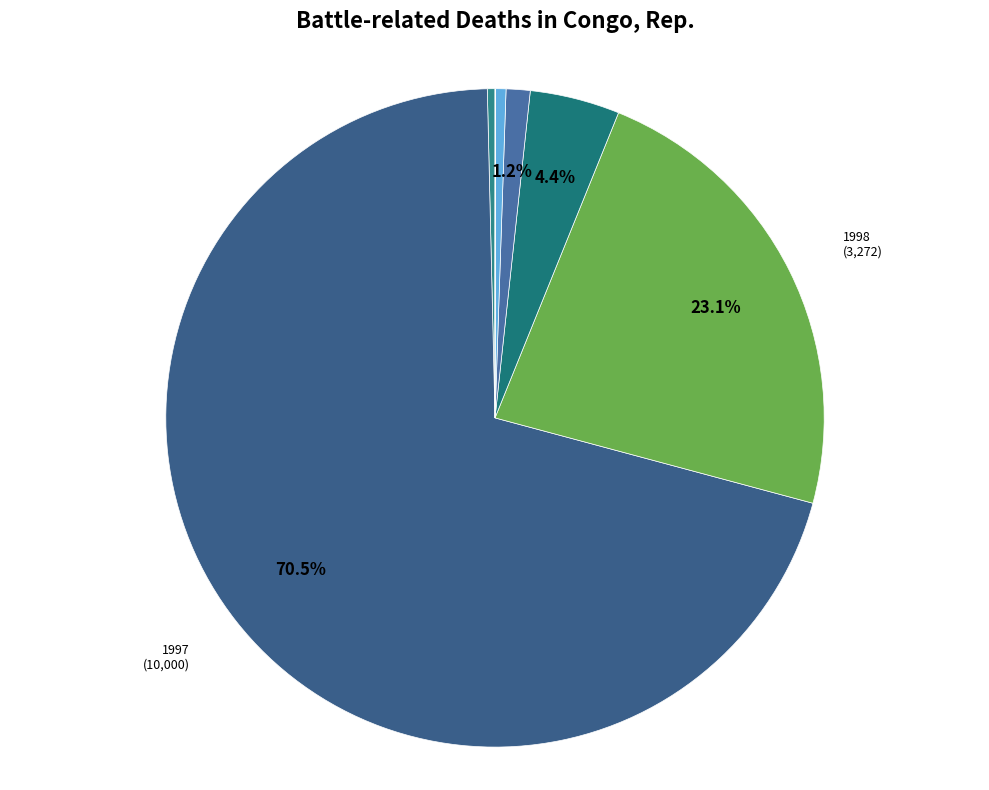

To the nearest percent, what percentage of the pie is 1999?

4%